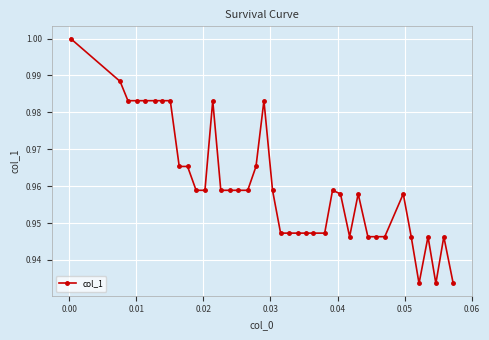

True or false: the data has more than 0 interior local peaks.

True